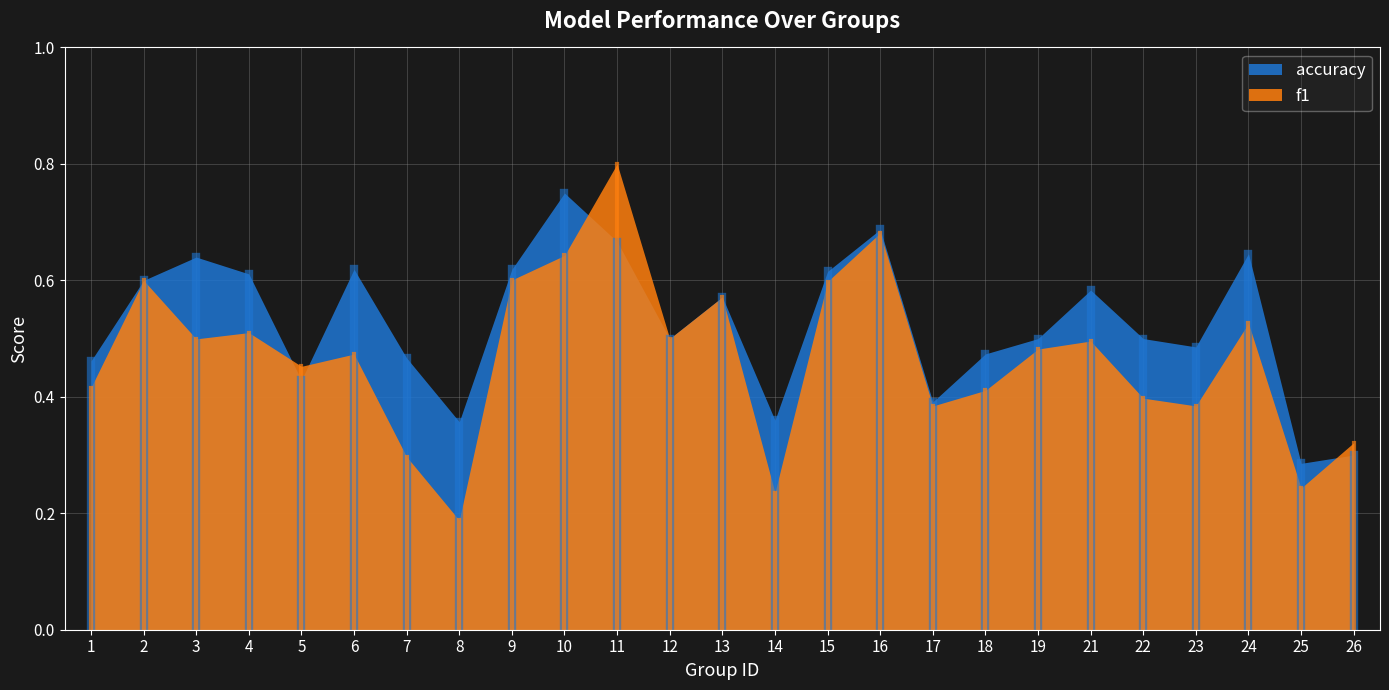

Which label corresponds to the largest value in the chart?

11